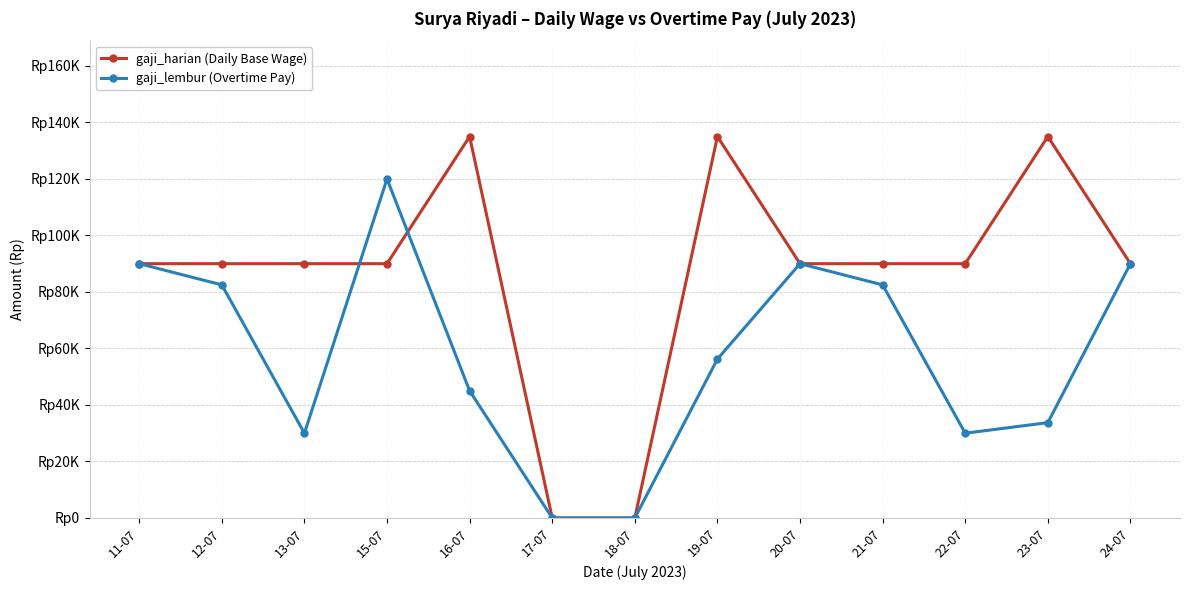

The value of gaji_harian (Daily Base Wage) at 12-07 is 127444. True or false?

False